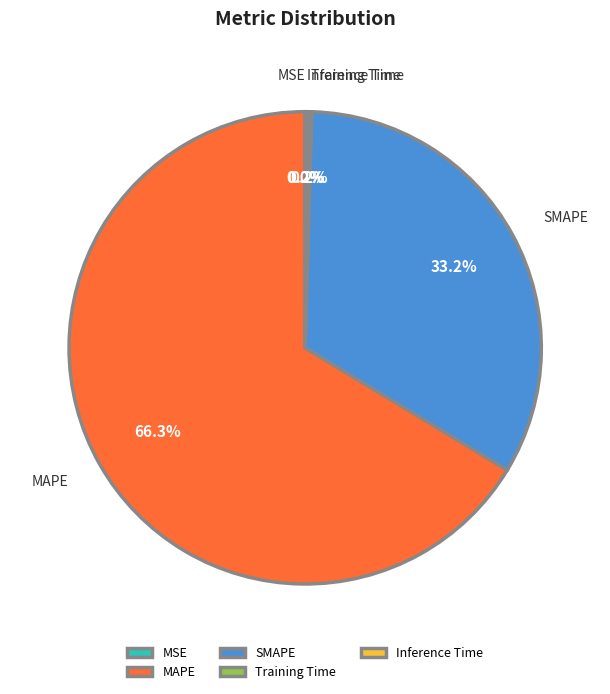

Which category has the biggest portion of the pie?

MAPE